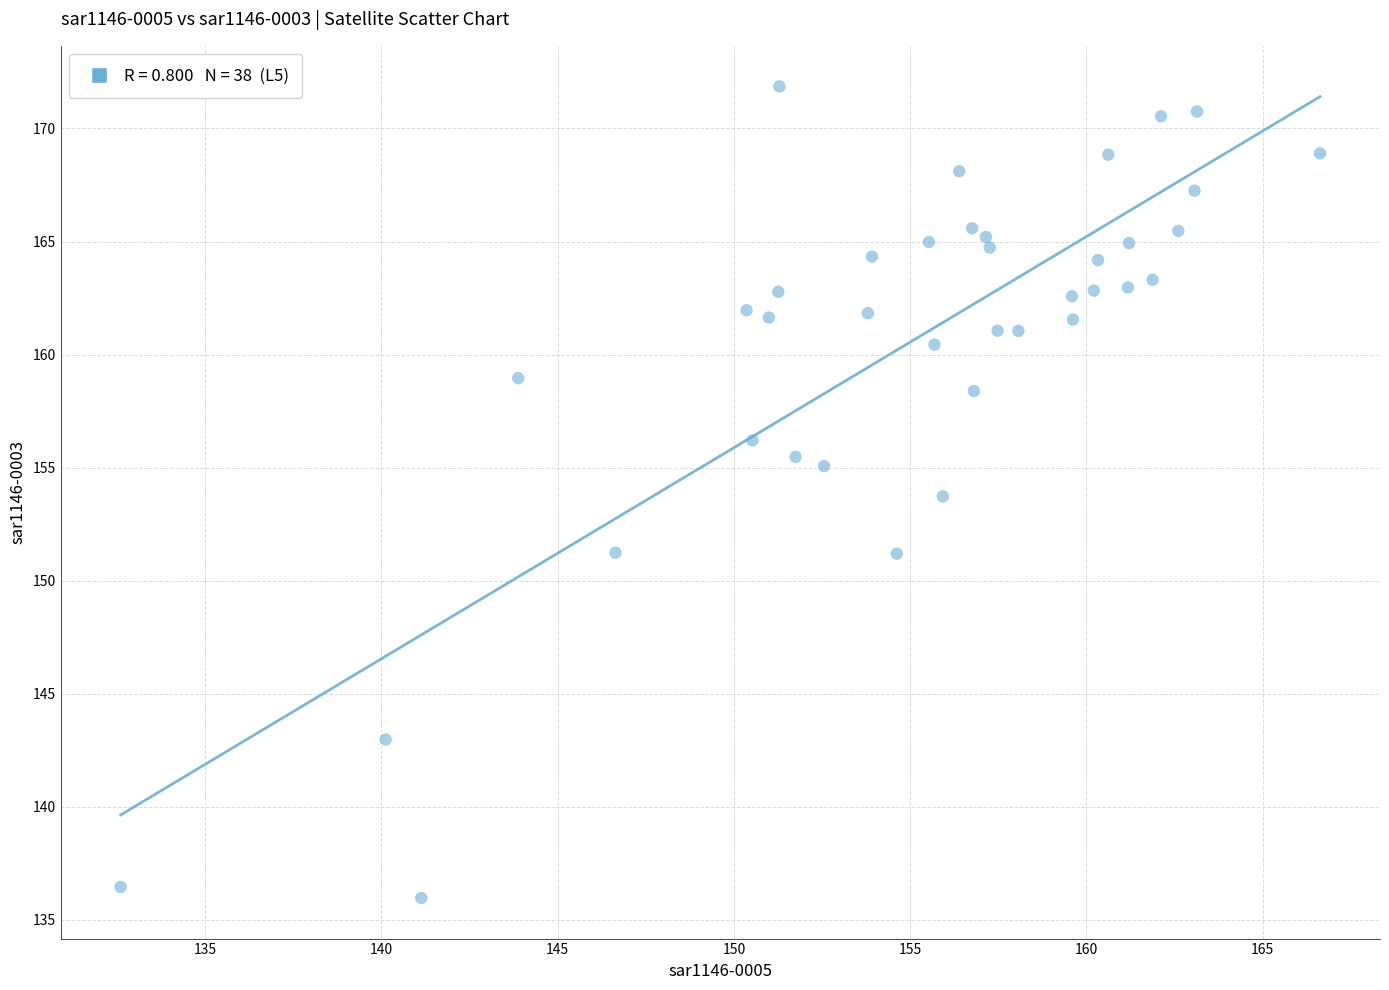

What is the range of Y values (max minus min)?

35.9